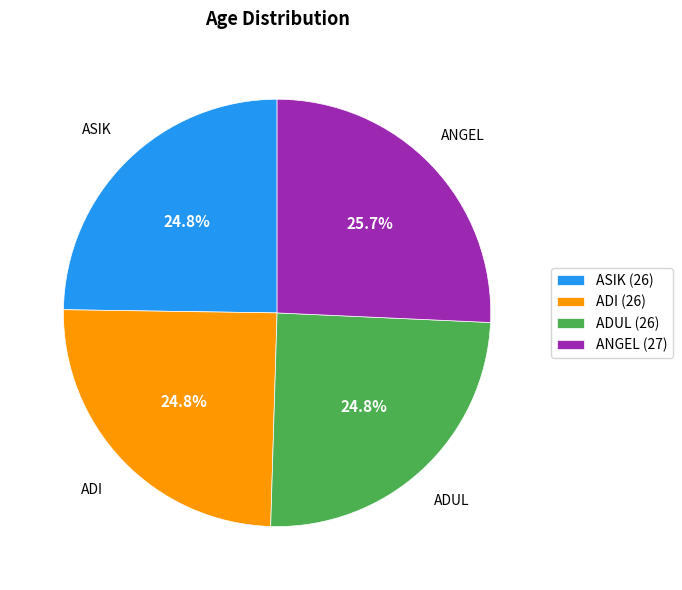

Approximately how many times larger is the value at ASIK compared to ADI?

1.0